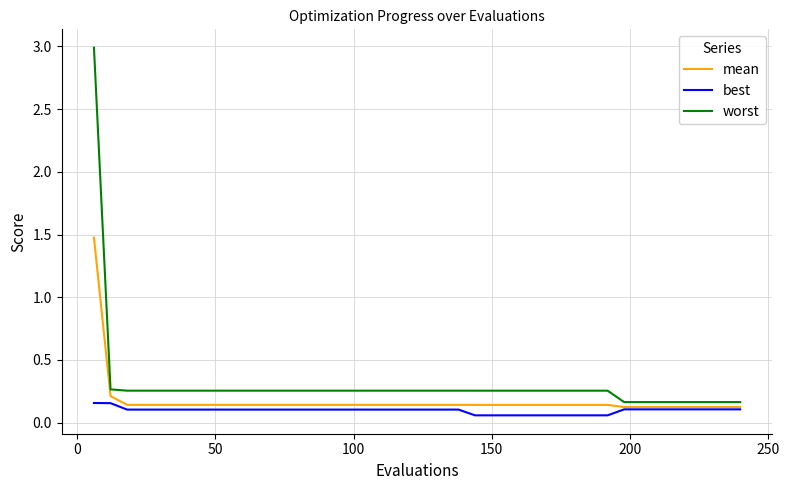

At how many categories does at least one series exceed 0?

40